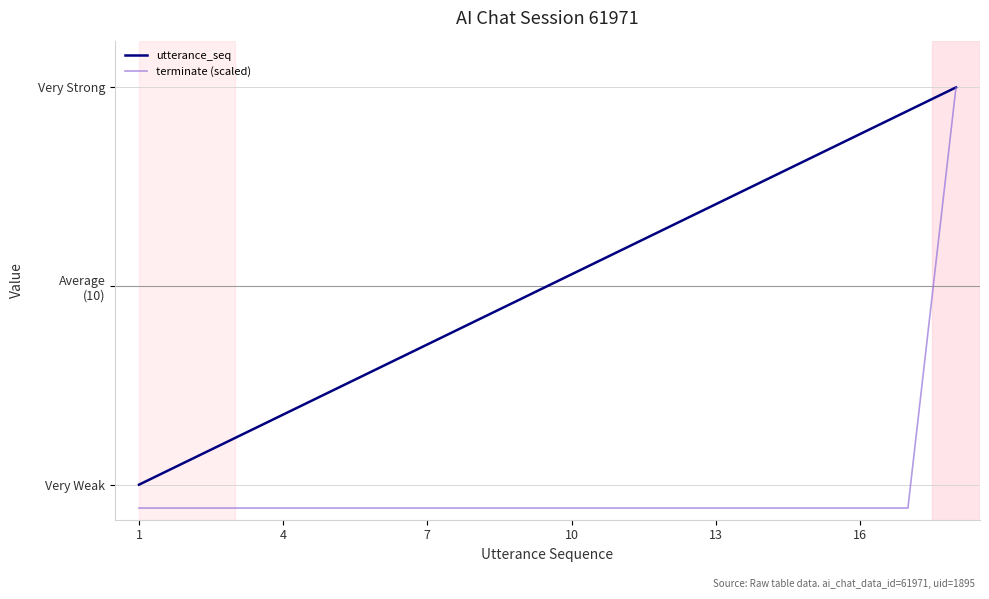

Reading left to right, what are all the values shown in this chart?

utterance_seq: 1	2	3	4	5	6	7	8	9	10	11	12	13	14	15	16	17	18
terminate (scaled): 0	0	0	0	0	0	0	0	0	0	0	0	0	0	0	0	0	18